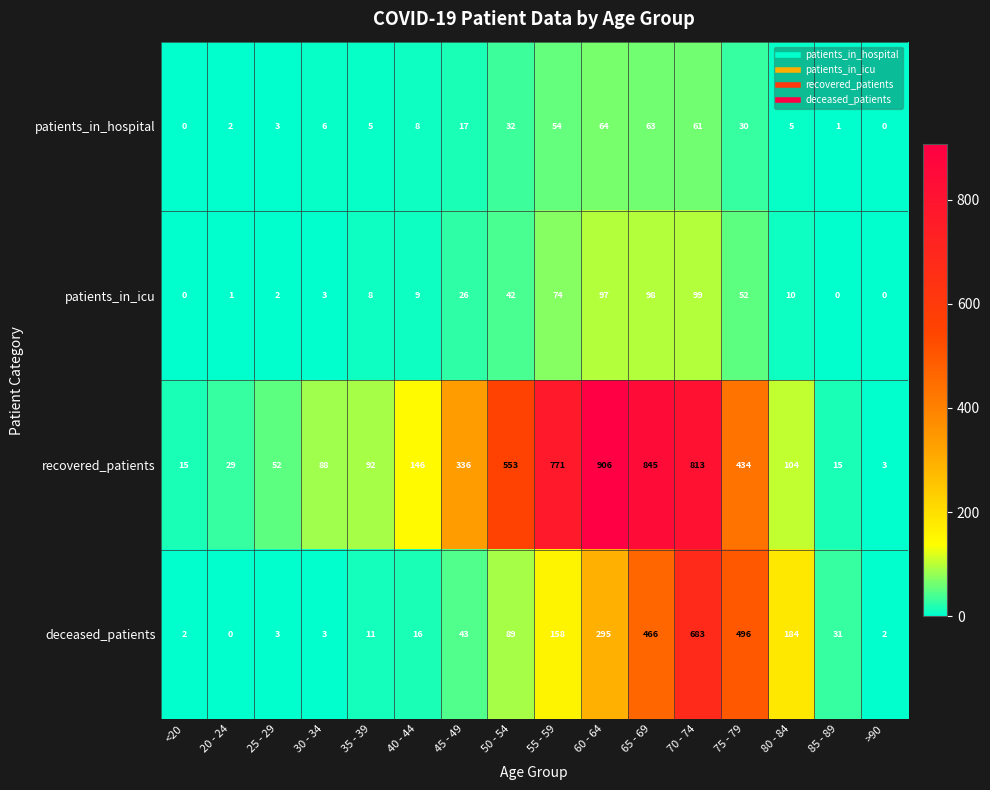

Rank the series by their maximum value, from lowest to highest.

patients_in_hospital, patients_in_icu, deceased_patients, recovered_patients